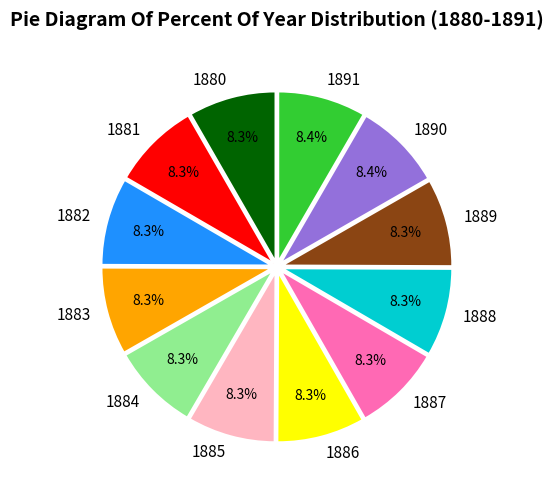

Approximately how many times larger is the value at 1881 compared to 1891?

1.0